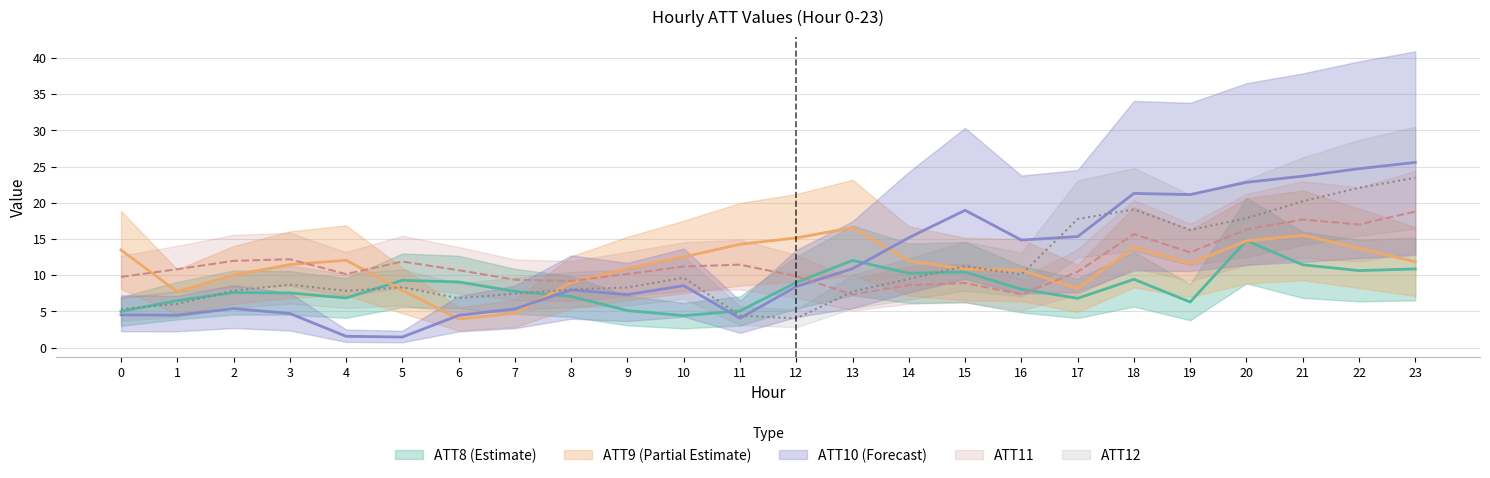

After their last crossing, which series has the higher values: ATT10 or ATT9?

ATT10